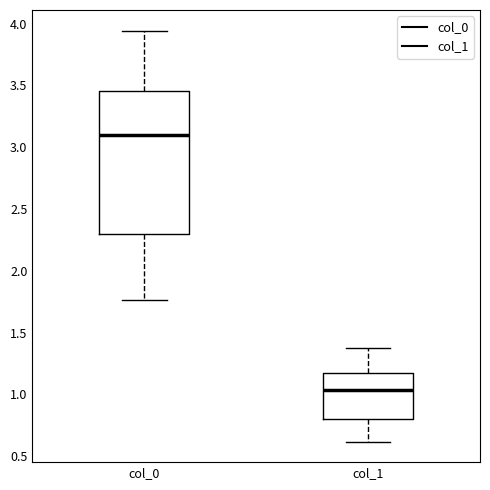

Comparing the boxes themselves (not the whiskers), which one is the tallest?

col_0